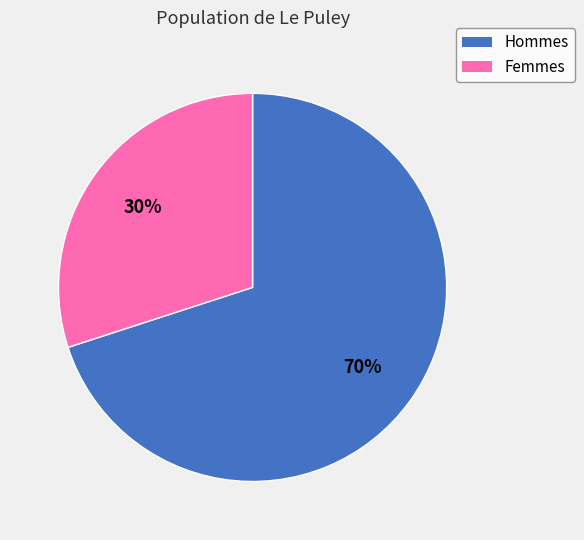

How many slices are in this pie chart?

2